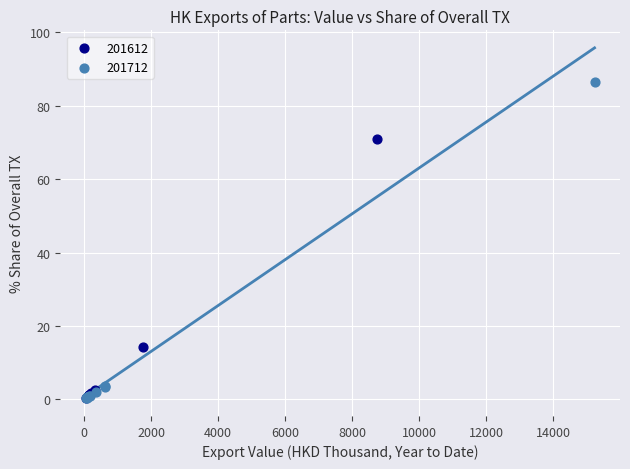

Which series reaches the maximum Y coordinate?

201712